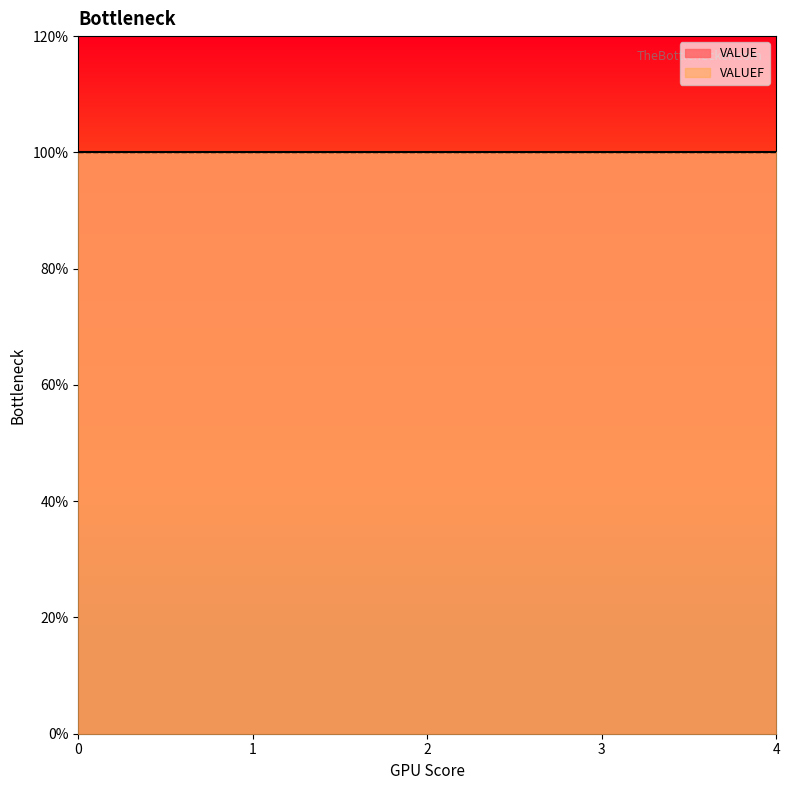

What is the average value of the VALUE series?

1.0